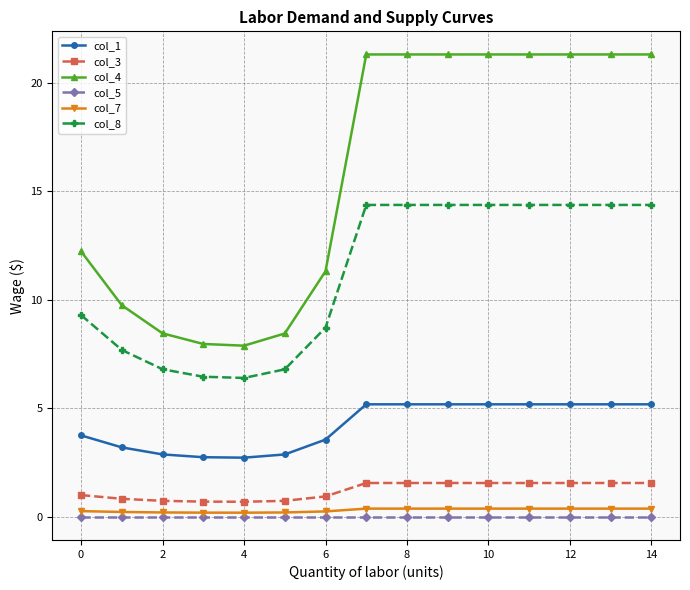

True or false: col_1 and col_8 cross at least once.

False